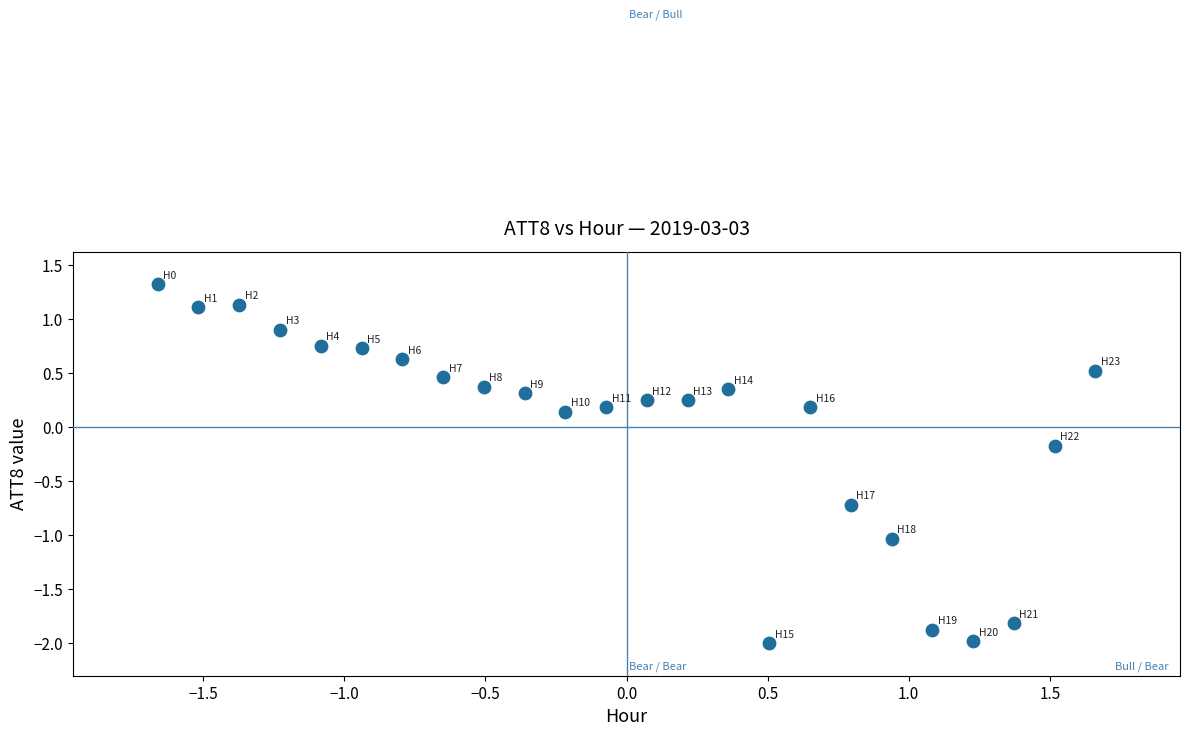

What is the range of X values (max minus min)?

3.3